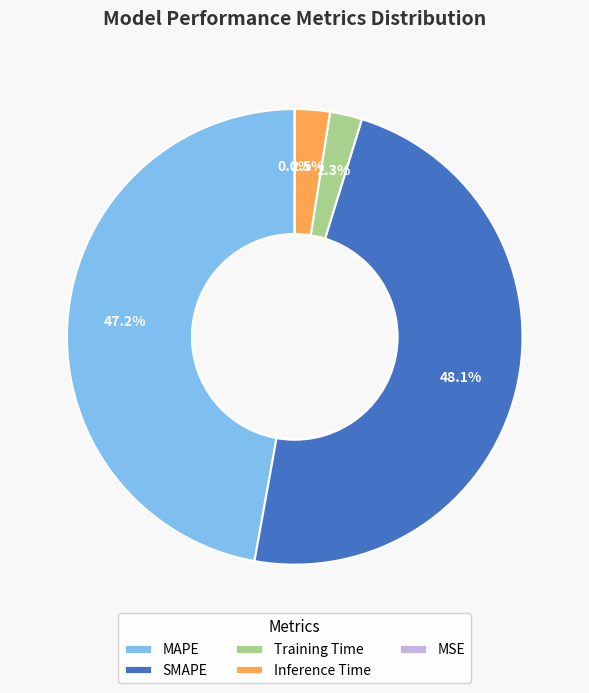

Is there a majority slice in this chart?

No